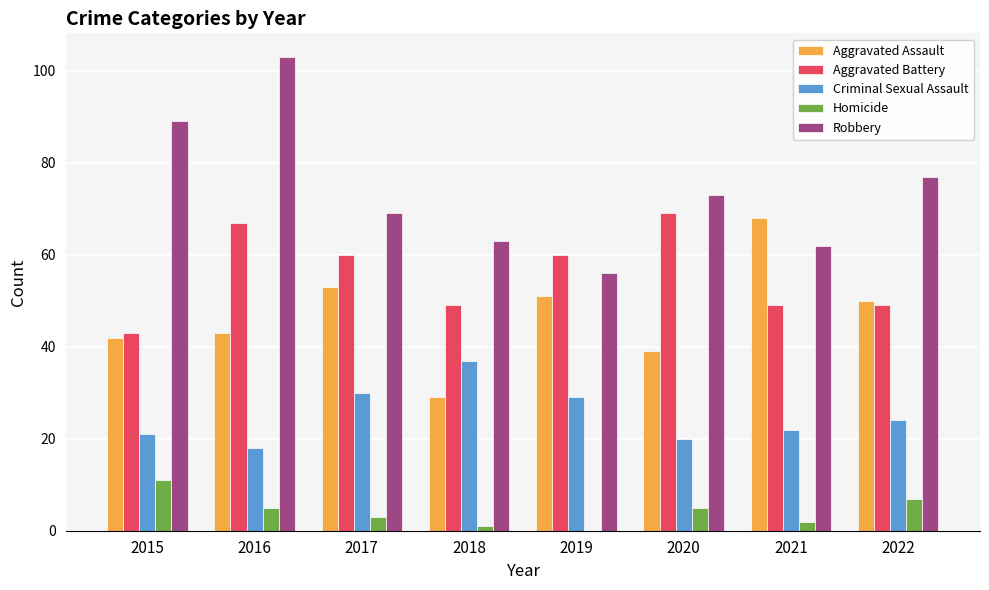

What is the average value of the Homicide series?

4